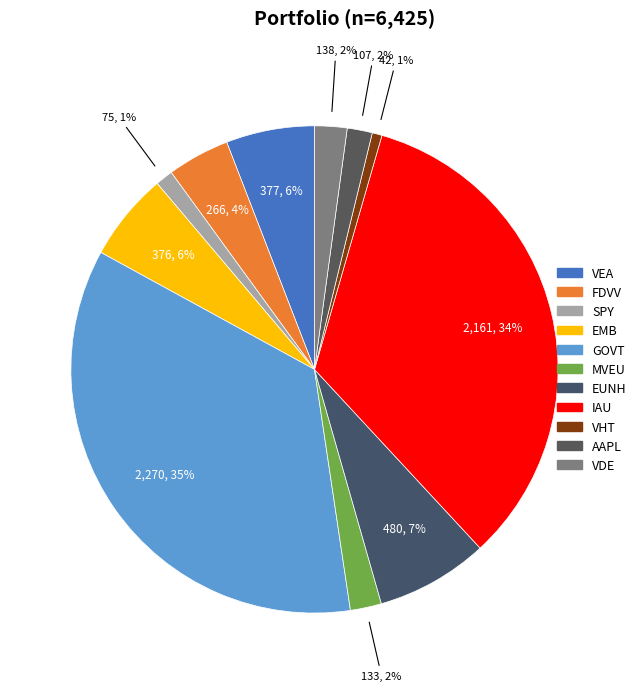

To the nearest percent, what portion does VEA represent?

6%